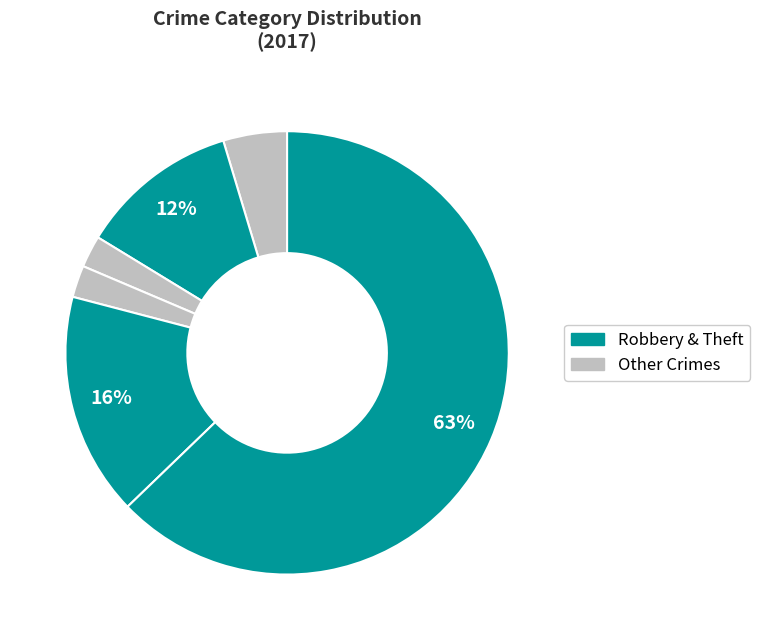

Does any single category account for the majority?

Yes